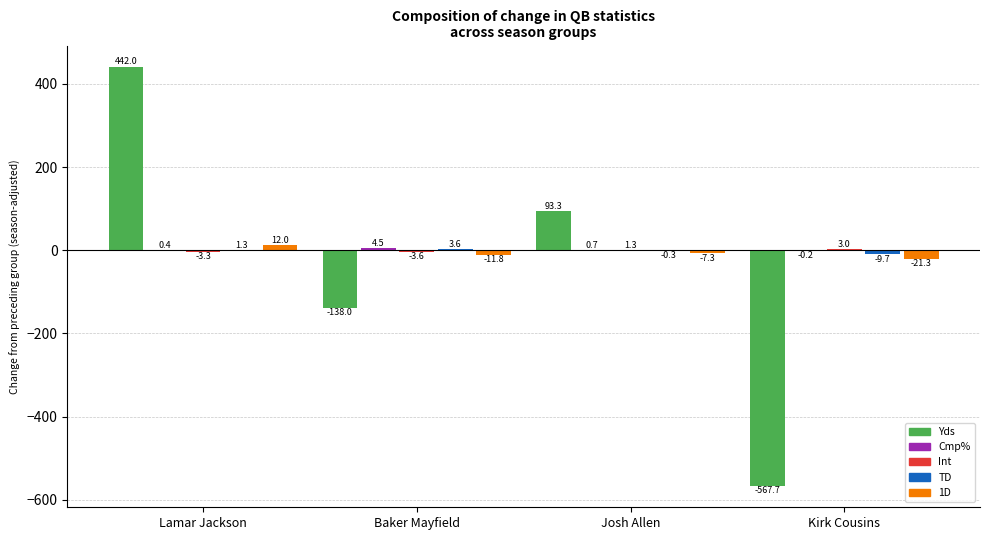

Reading left to right, what are all the values shown in this chart?

Lamar Jackson: 442.0	0.4	-3.3	1.3	12.0
Baker Mayfield: -138.0	4.5	-3.6	3.6	-11.8
Josh Allen: 93.3	0.7	1.3	-0.3	-7.3
Kirk Cousins: -567.7	-0.2	3.0	-9.7	-21.3